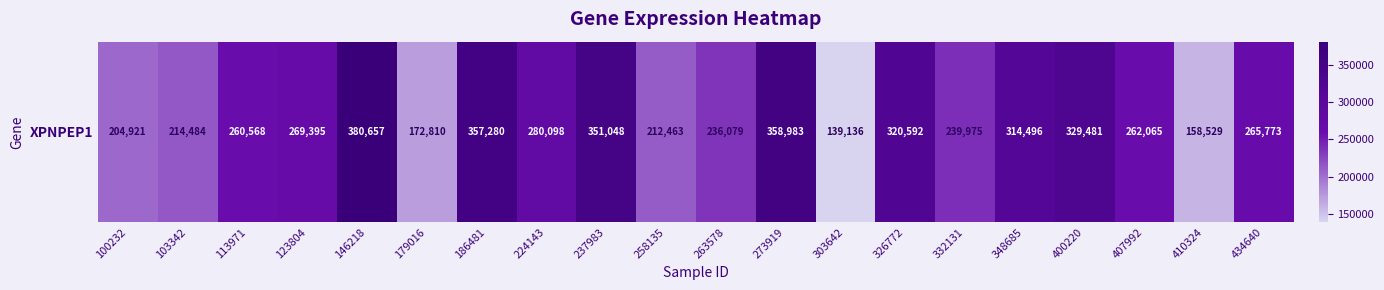

Reading left to right, what are all the values shown in this chart?

204921	214484	260568	269395	380657	172810	357280	280098	351048	212463	236079	358983	139136	320592	239975	314496	329481	262065	158529	265773